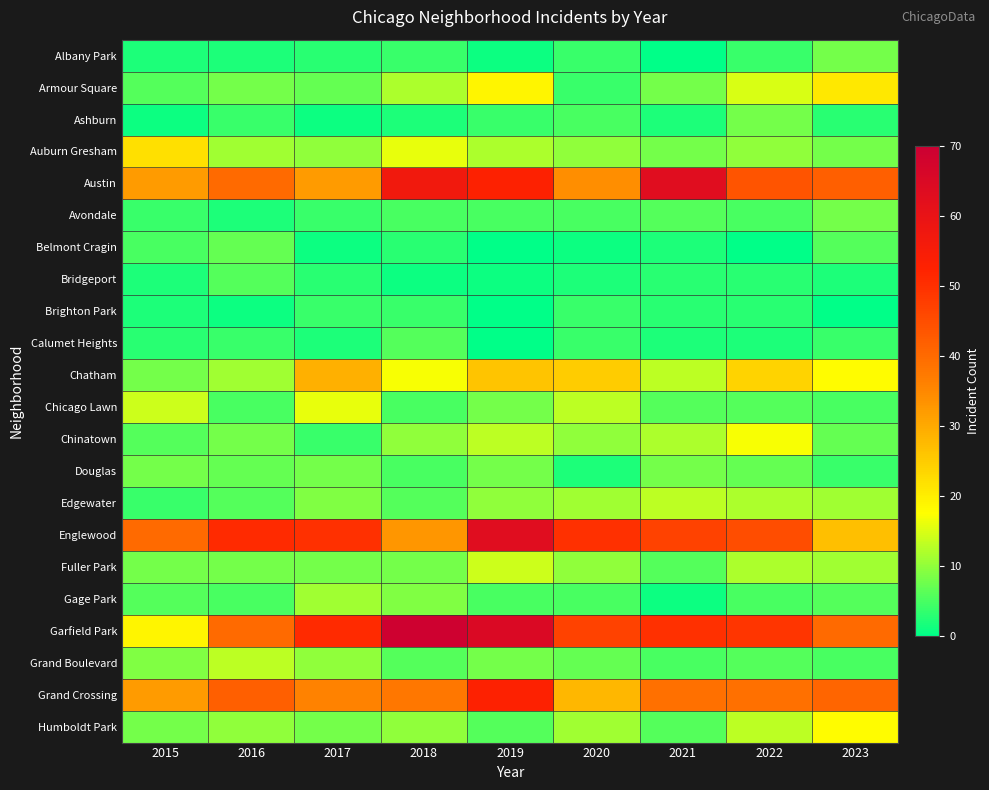

Reading right to left, extract all data points from this chart.

Albany Park: 2023=8	2022=4	2021=0	2020=4	2019=1	2018=4	2017=3	2016=2	2015=2
Armour Square: 2023=21	2022=15	2021=8	2020=4	2019=19	2018=12	2017=7	2016=8	2015=6
Ashburn: 2023=3	2022=8	2021=2	2020=5	2019=4	2018=2	2017=1	2016=4	2015=1
Auburn Gresham: 2023=8	2022=10	2021=8	2020=10	2019=12	2018=16	2017=10	2016=11	2015=22
Austin: 2023=42	2022=44	2021=63	2020=34	2019=53	2018=57	2017=32	2016=40	2015=32
Avondale: 2023=8	2022=5	2021=6	2020=5	2019=5	2018=5	2017=4	2016=2	2015=4
Belmont Cragin: 2023=6	2022=0	2021=2	2020=1	2019=0	2018=3	2017=1	2016=7	2015=5
Bridgeport: 2023=2	2022=3	2021=3	2020=2	2019=1	2018=1	2017=3	2016=6	2015=2
Brighton Park: 2023=0	2022=3	2021=3	2020=4	2019=0	2018=4	2017=4	2016=1	2015=2
Calumet Heights: 2023=4	2022=2	2021=2	2020=4	2019=0	2018=6	2017=2	2016=4	2015=3
Chatham: 2023=18	2022=24	2021=13	2020=25	2019=26	2018=17	2017=29	2016=11	2015=8
Chicago Lawn: 2023=5	2022=6	2021=6	2020=13	2019=8	2018=5	2017=16	2016=5	2015=14
Chinatown: 2023=7	2022=17	2021=12	2020=10	2019=13	2018=10	2017=4	2016=8	2015=6
Douglas: 2023=4	2022=7	2021=8	2020=2	2019=8	2018=5	2017=8	2016=7	2015=8
Edgewater: 2023=11	2022=12	2021=13	2020=11	2019=10	2018=6	2017=9	2016=6	2015=4
Englewood: 2023=27	2022=45	2021=47	2020=50	2019=63	2018=33	2017=50	2016=51	2015=40
Fuller Park: 2023=11	2022=12	2021=6	2020=10	2019=14	2018=8	2017=8	2016=8	2015=8
Gage Park: 2023=6	2022=5	2021=1	2020=5	2019=5	2018=9	2017=11	2016=5	2015=6
Garfield Park: 2023=40	2022=49	2021=50	2020=47	2019=65	2018=69	2017=51	2016=40	2015=19
Grand Boulevard: 2023=5	2022=6	2021=5	2020=7	2019=8	2018=6	2017=10	2016=13	2015=9
Grand Crossing: 2023=41	2022=39	2021=39	2020=28	2019=53	2018=38	2017=36	2016=42	2015=32
Humboldt Park: 2023=18	2022=13	2021=6	2020=11	2019=6	2018=10	2017=8	2016=10	2015=8